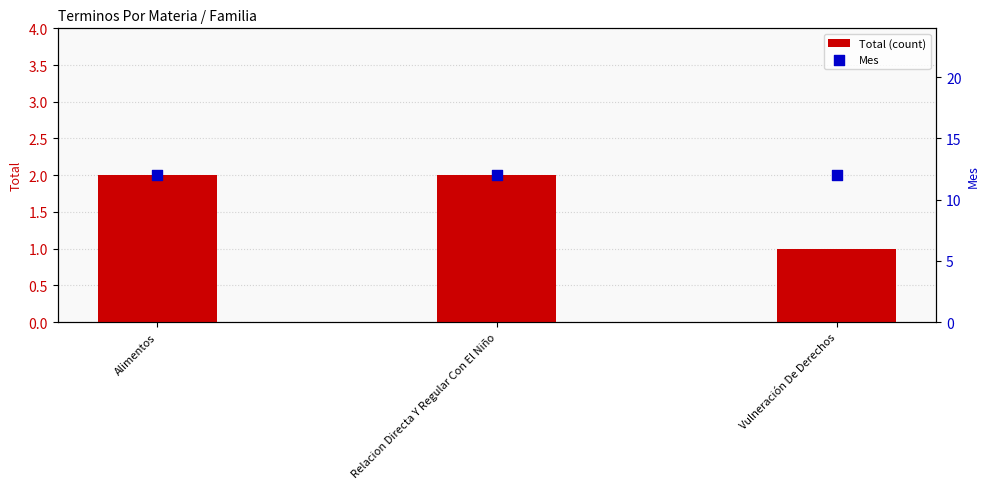

What is the total value across all series at Vulneración De Derechos?

13